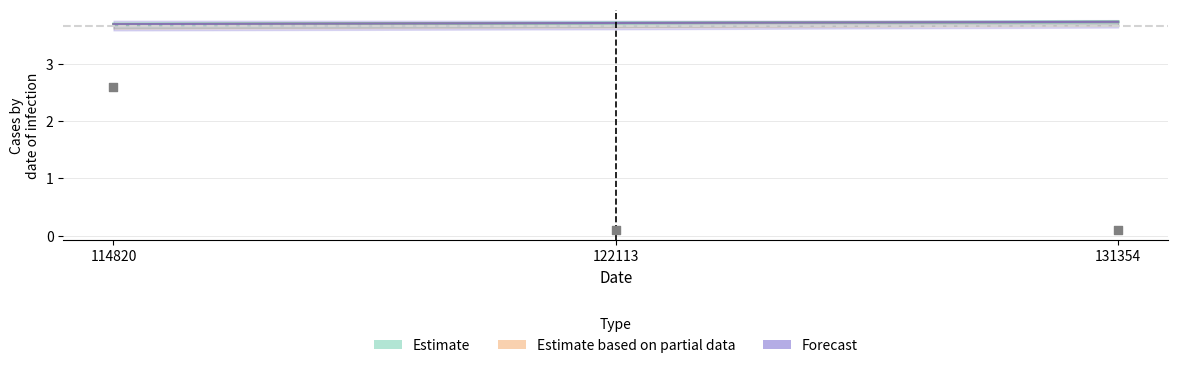

Is the value of low at 114820 greater than the value of mid at 131354?

No